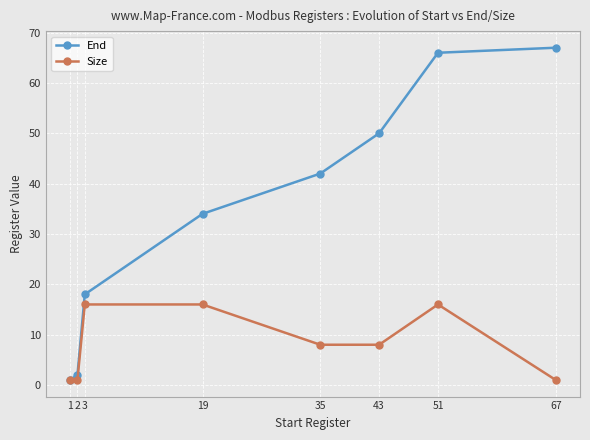

True or false: End has more than 2 interior local peaks.

False